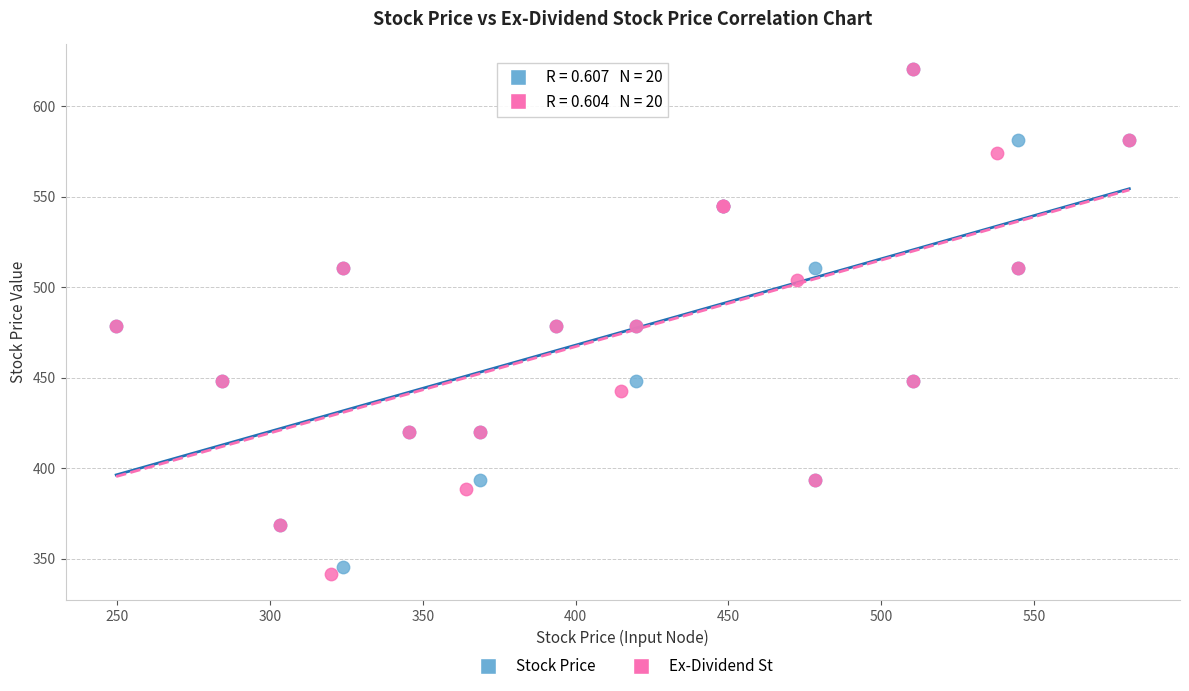

Which series has the largest Y range (max minus min)?

Ex-Dividend St